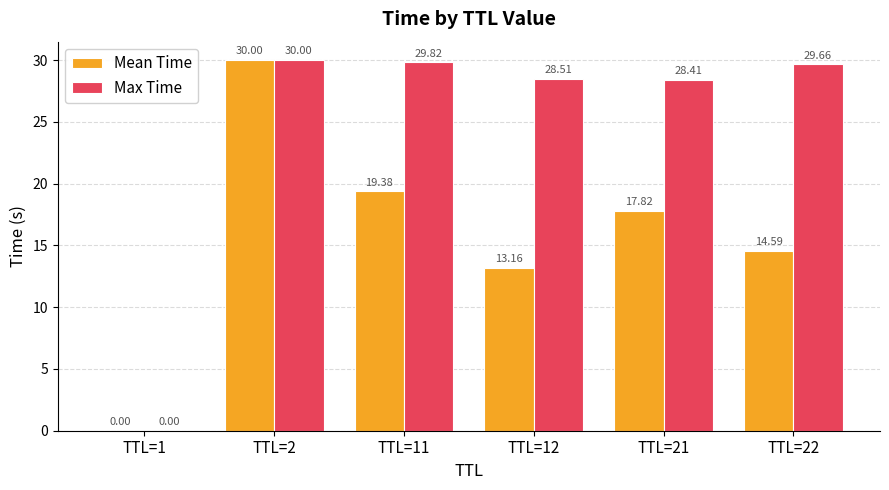

At which category is the sum across all series the highest?

TTL=2